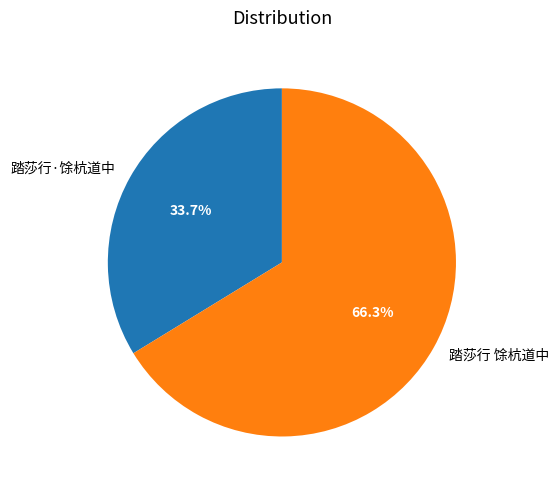

Which slice represents more than half of the pie?

踏莎行 馀杭道中